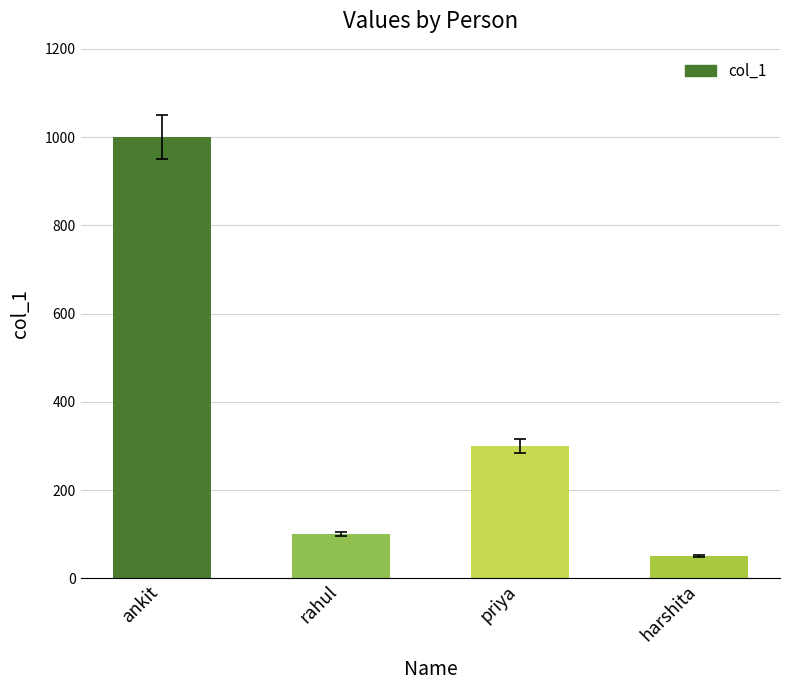

At which label is the value closest to 525?

priya